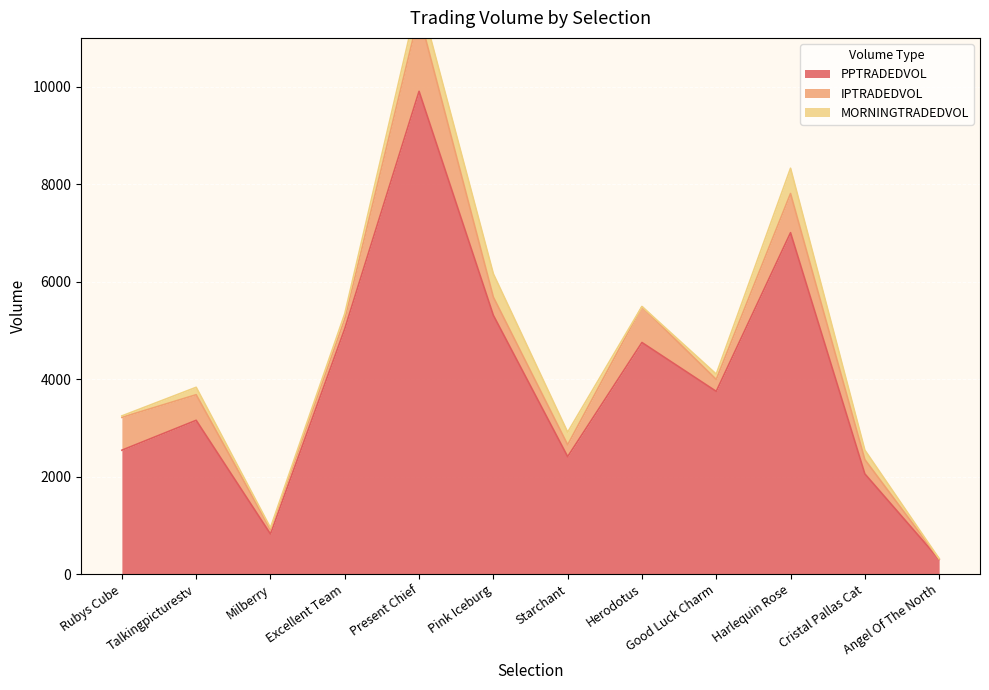

At how many categories does at least one series exceed 9071?

1